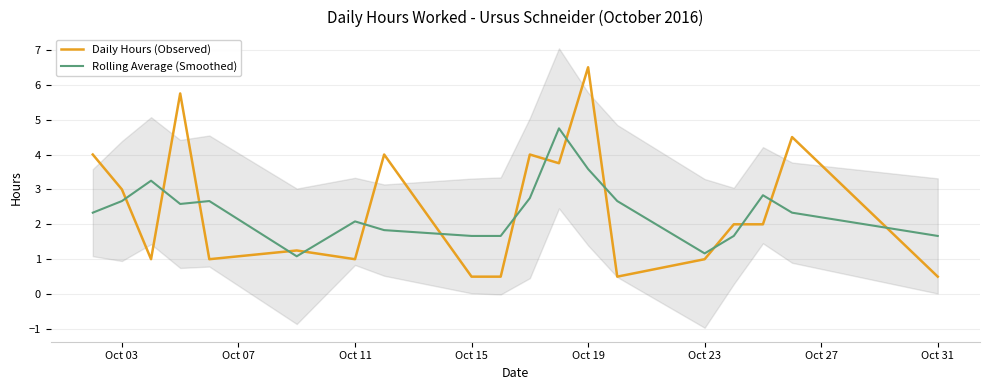

Does the chart display data point markers on the line(s)?

No